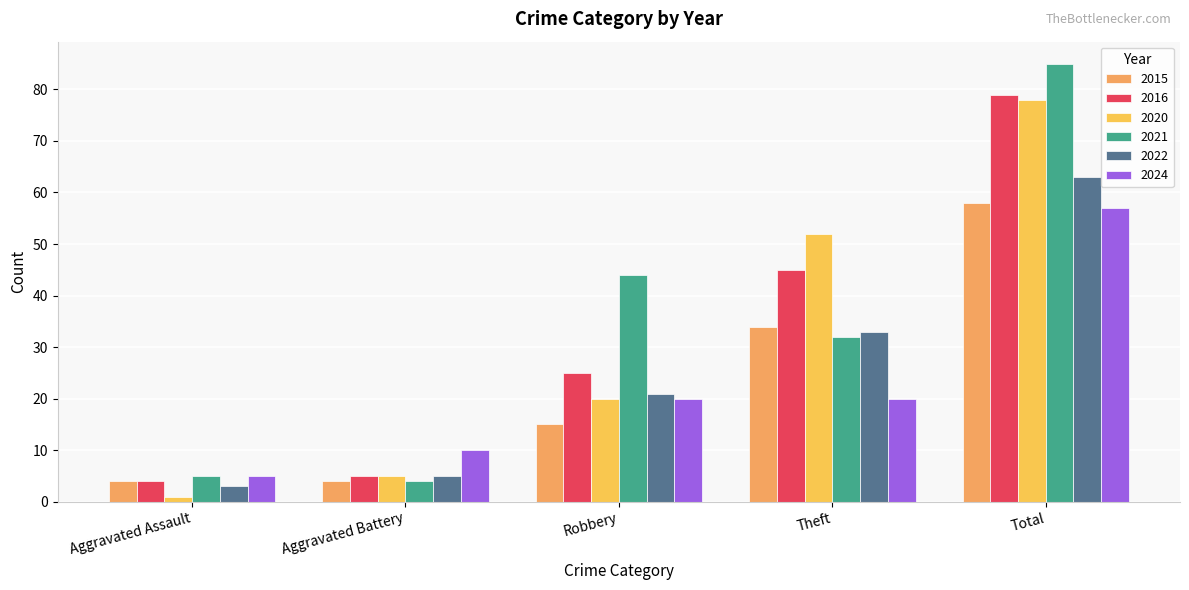

Rank the series at Robbery from highest to lowest value.

2021, 2016, 2022, 2020, 2024, 2015